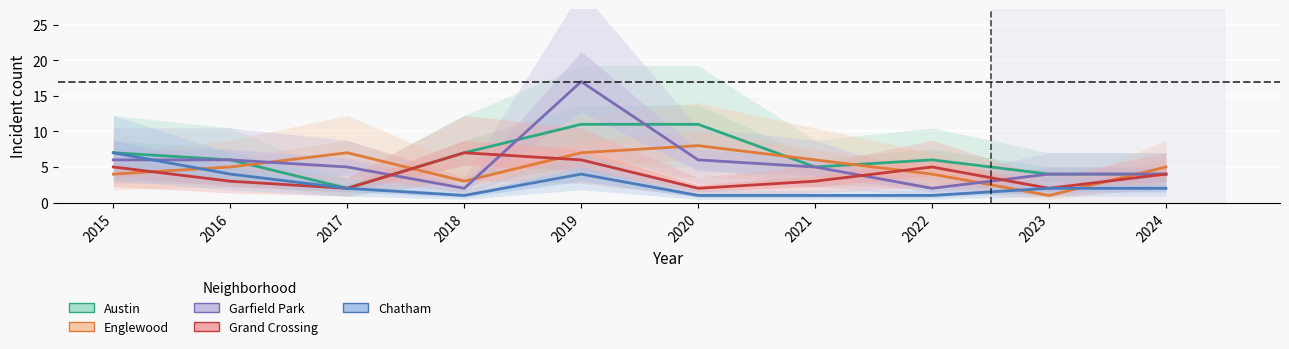

Rank the series by their maximum value, from highest to lowest.

Garfield Park, Austin, Englewood, Grand Crossing, Chatham